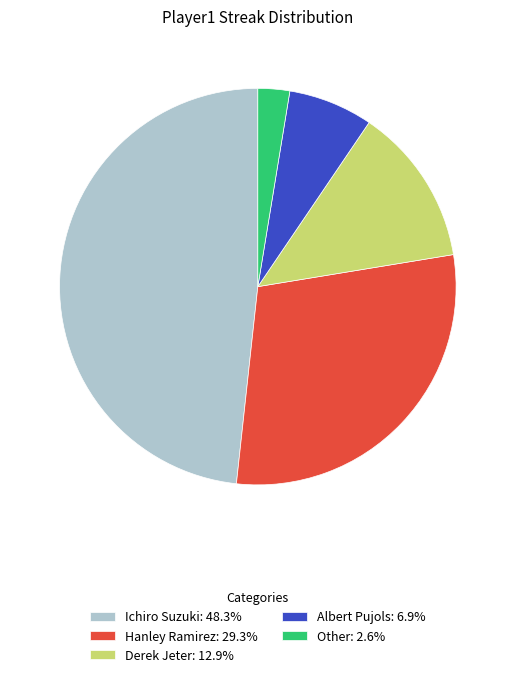

Does any single category account for the majority?

No